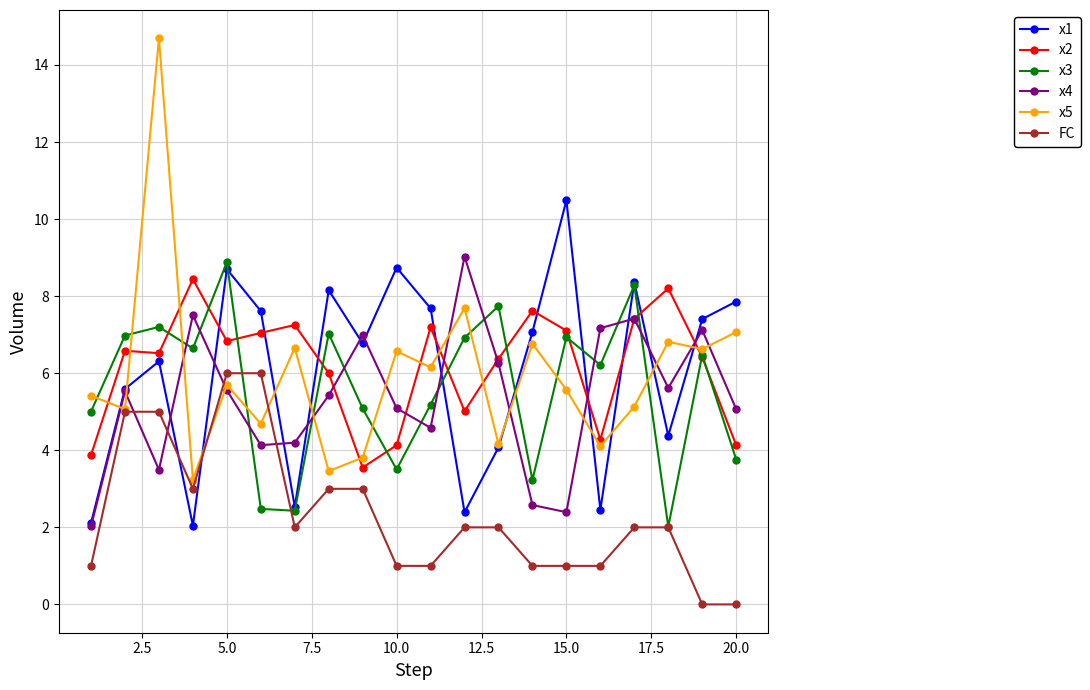

What is the highest value of the FC series?

6.0